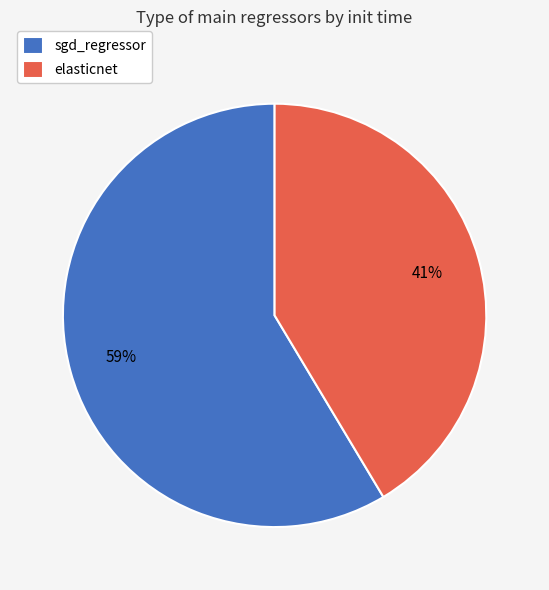

Which category has the biggest portion of the pie?

sgd_regressor